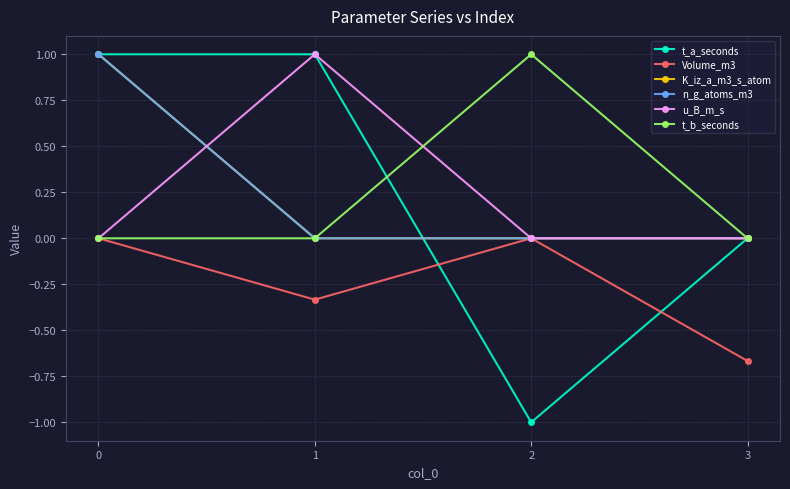

True or false: n_g_atoms_m3 has a value of 0.0 at 2.

True